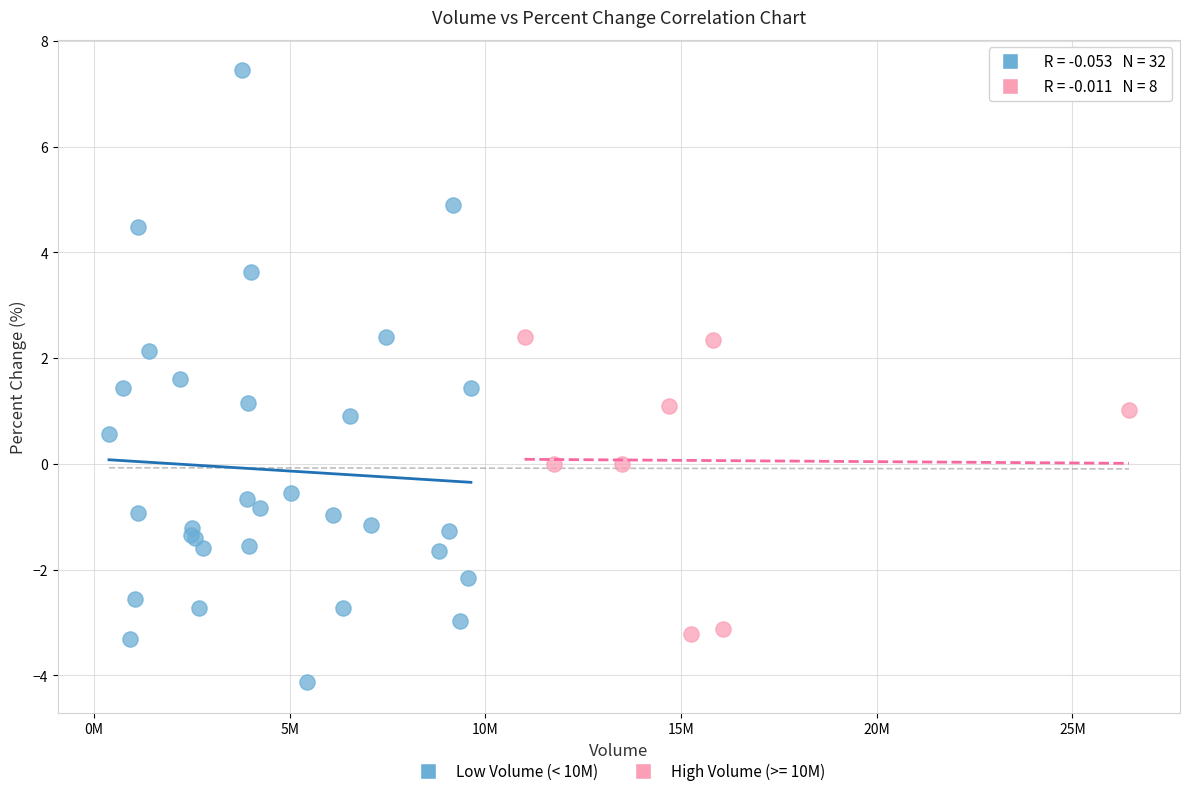

Which series has the largest Y range (max minus min)?

Low Volume (< 10M)